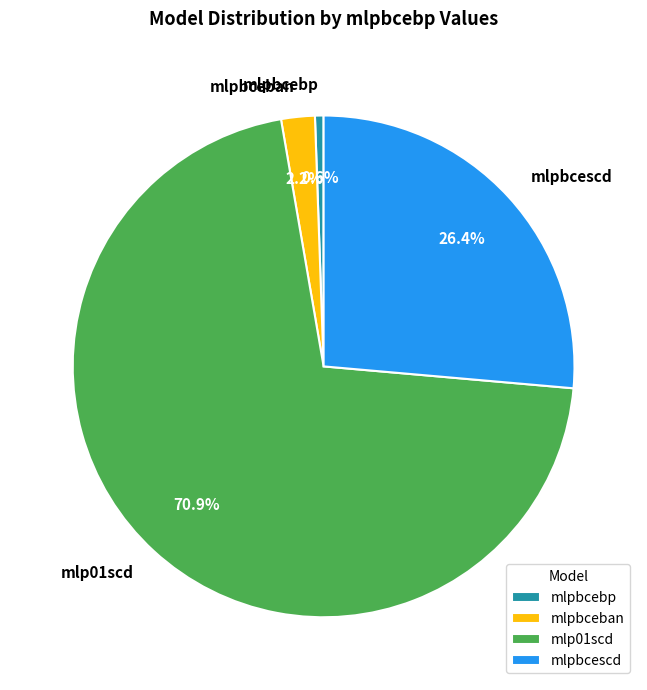

Is mlpbceban the majority of the pie?

No